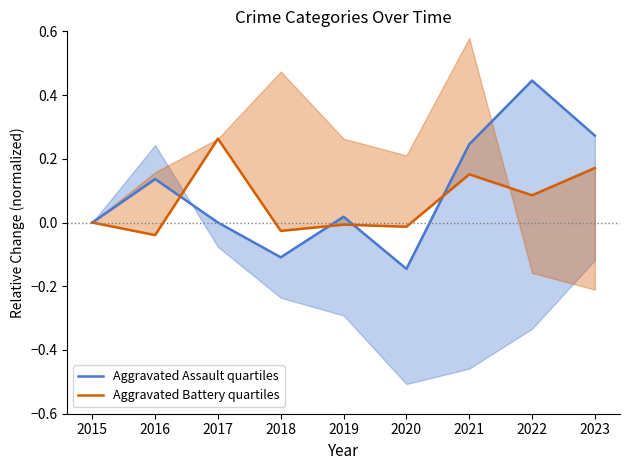

What is the difference between the Aggravated Assault quartiles values at 2022 and 2016?

0.3